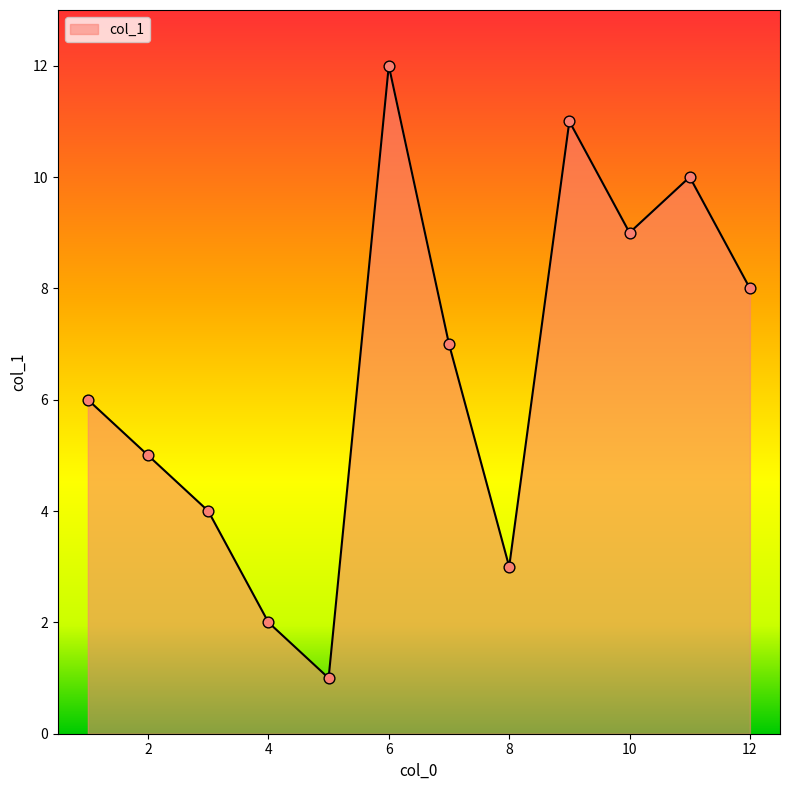

What is the difference between the maximum and minimum values?

11